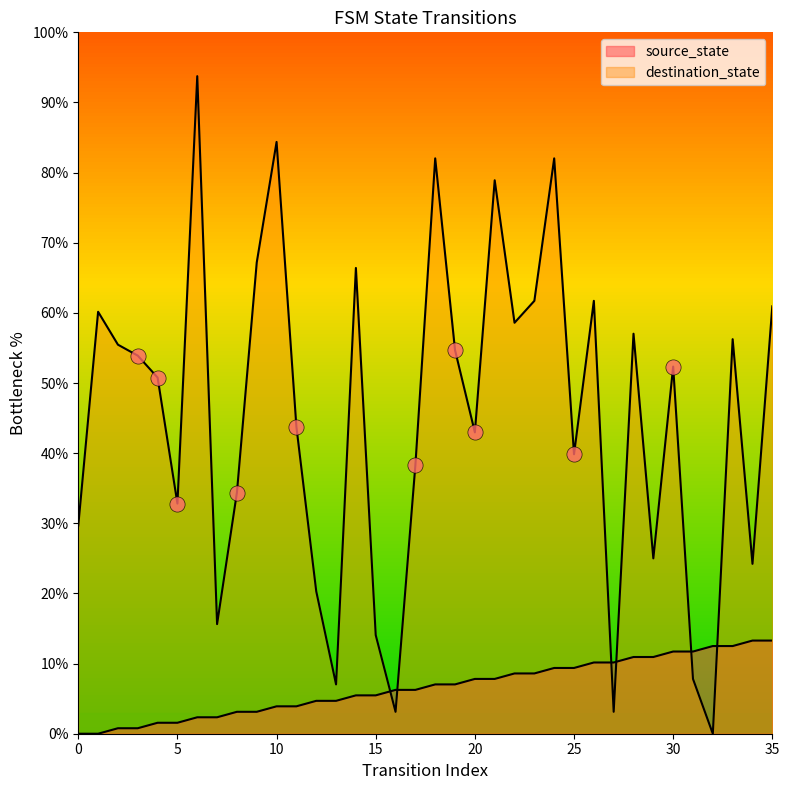

Which series has the widest spread of Y values?

destination_state